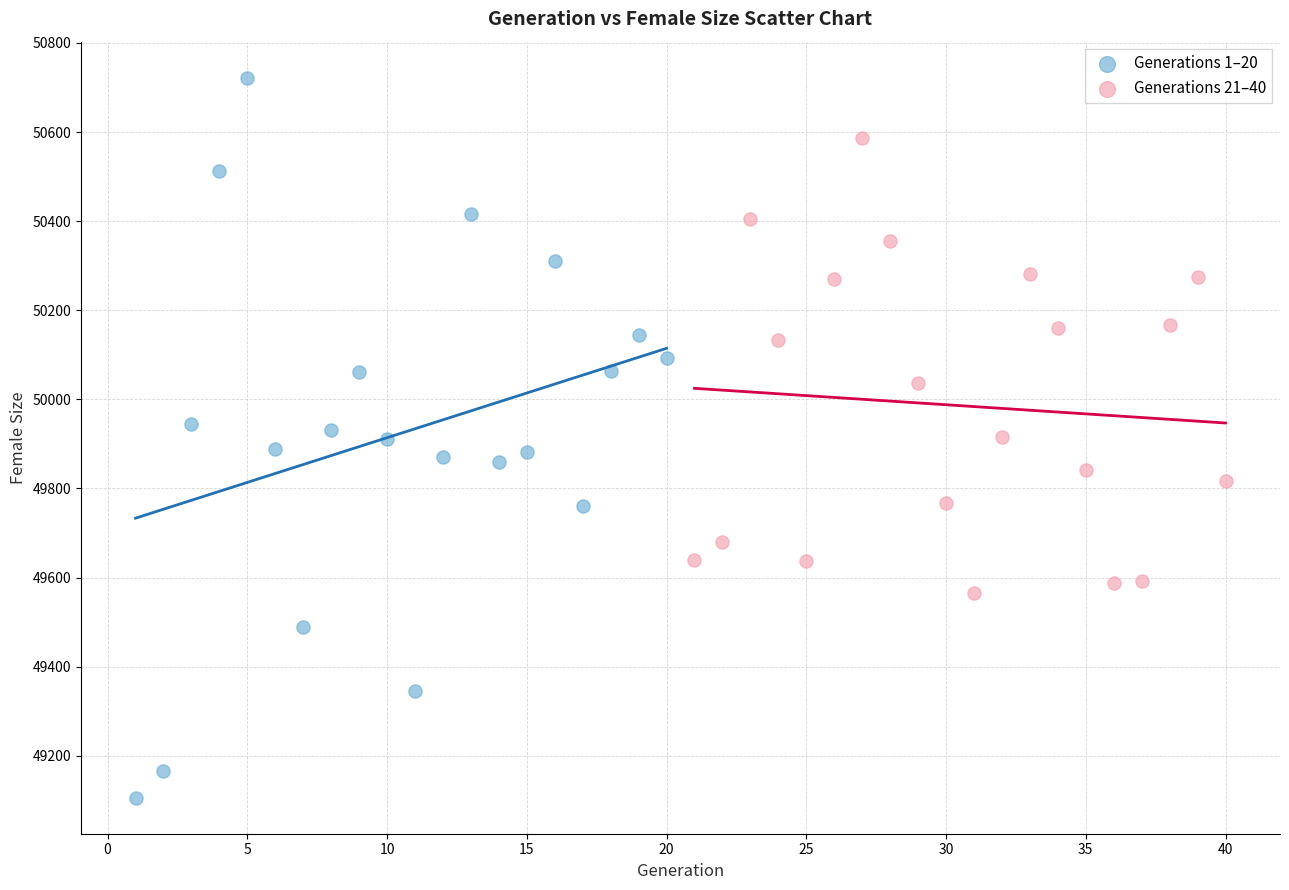

Which series has the widest spread of Y values?

Generations 1–20